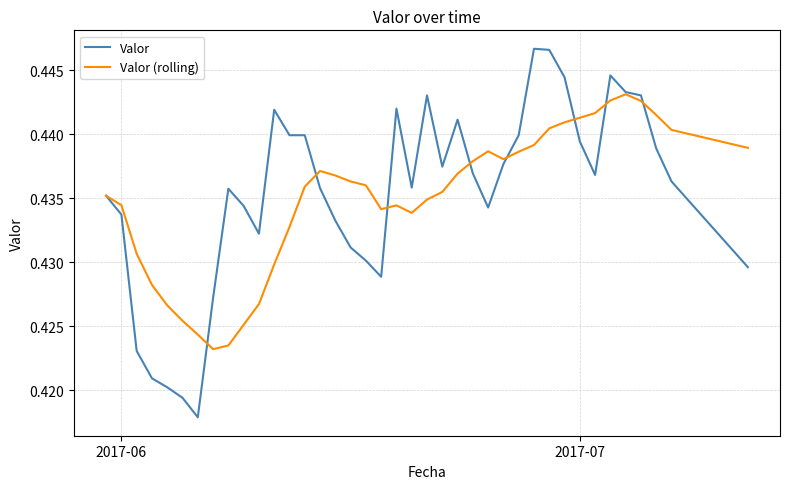

Which series has the largest range (max minus min)?

Valor